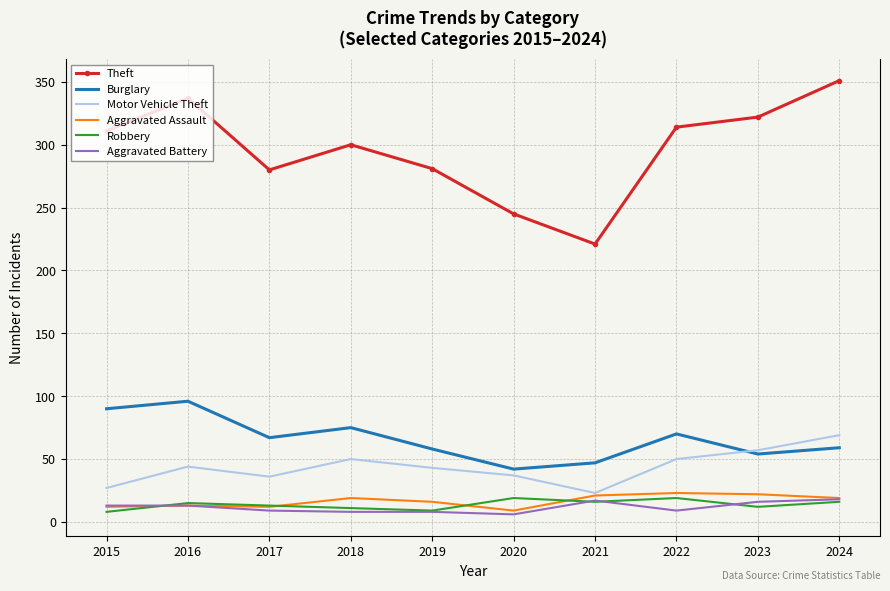

At how many categories does at least one series exceed 23?

10